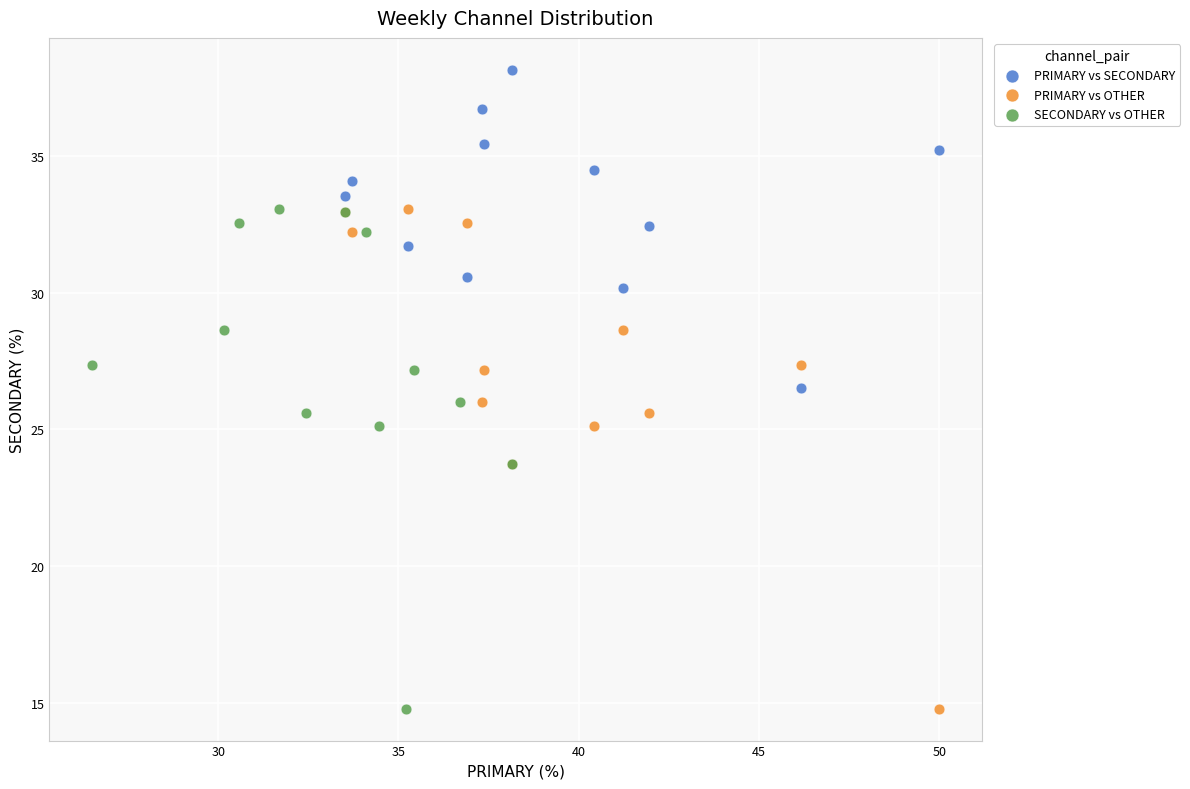

What are all the series names shown in the legend?

PRIMARY vs SECONDARY, PRIMARY vs OTHER, SECONDARY vs OTHER